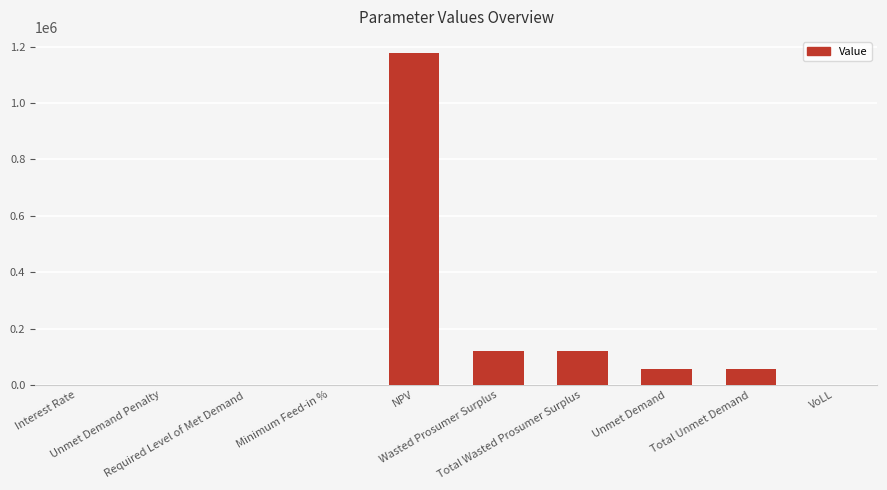

How many values exceed 55706?

5